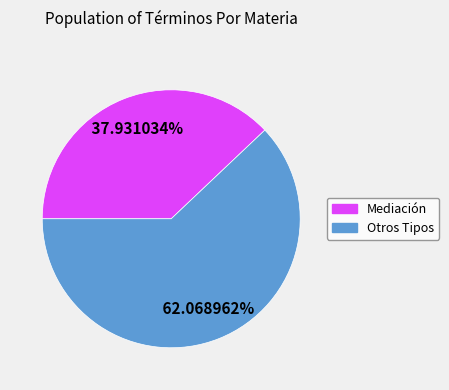

Is there a majority slice in this chart?

Yes